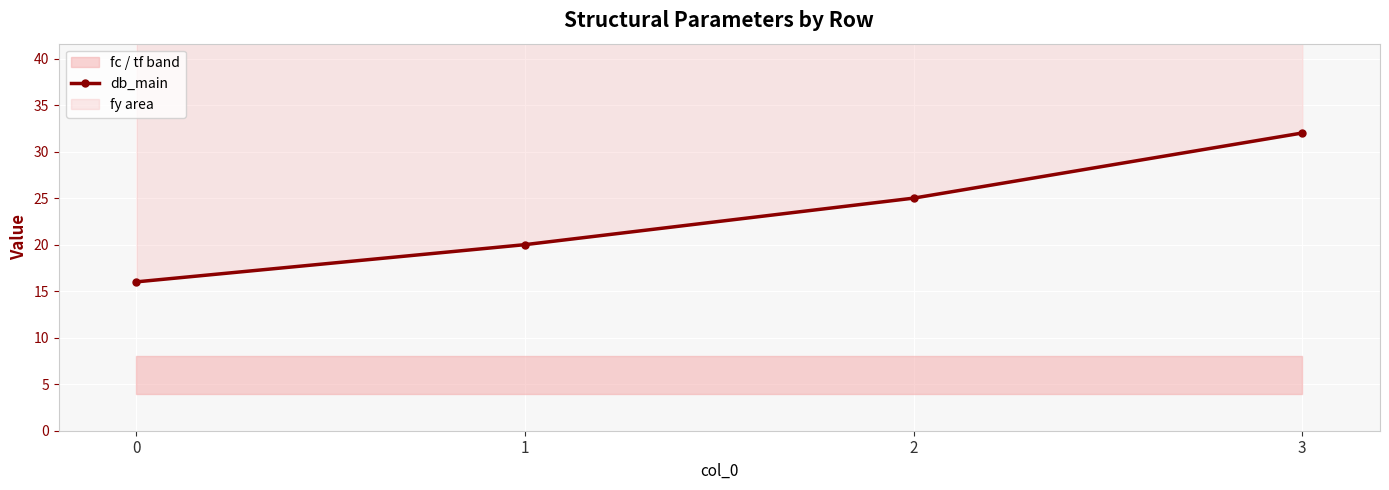

How many values are below 25?

2